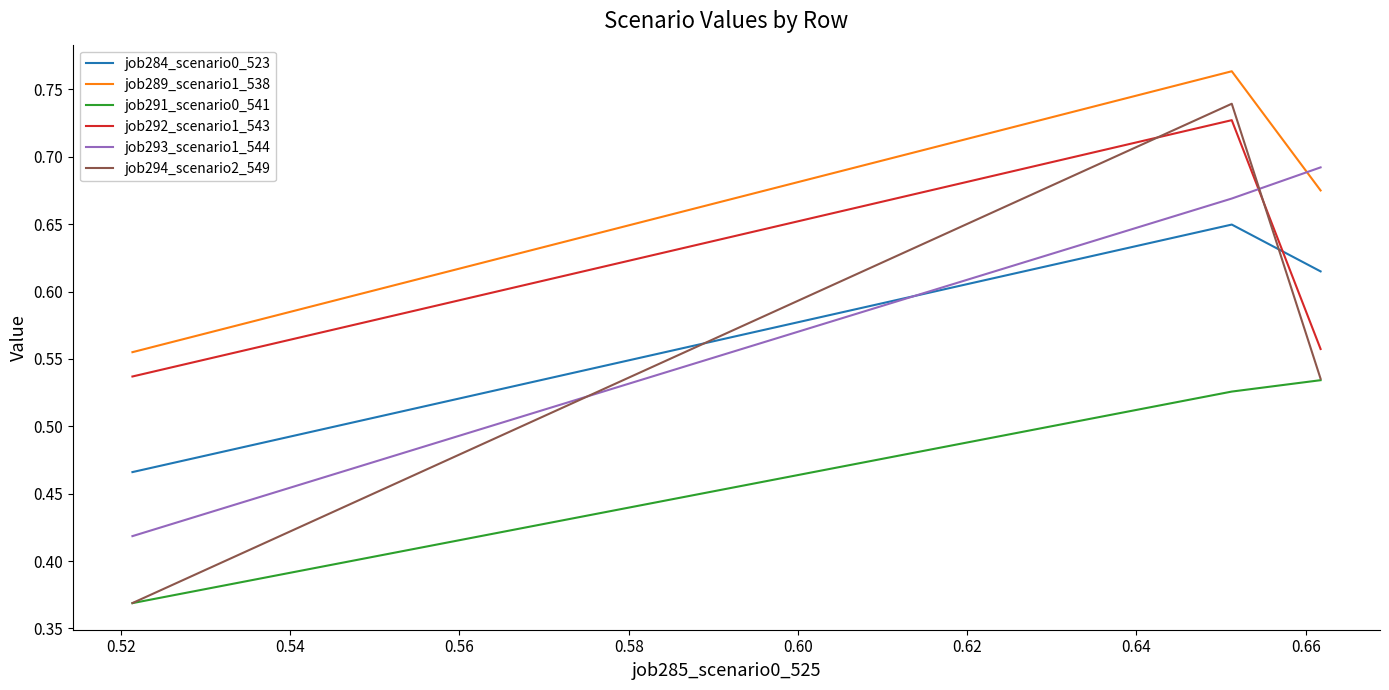

Which series has the widest spread of values?

job294_scenario2_549